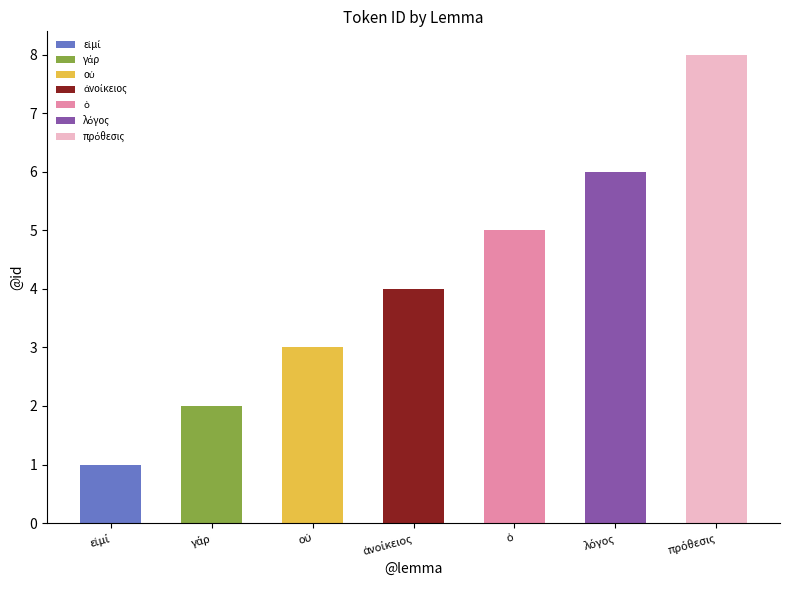

The value at γάρ is 2. True or false?

True